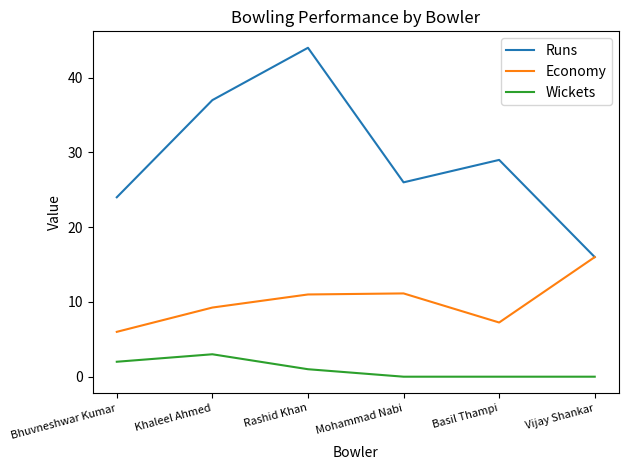

Where is Wickets nearest to the value 1?

Rashid Khan